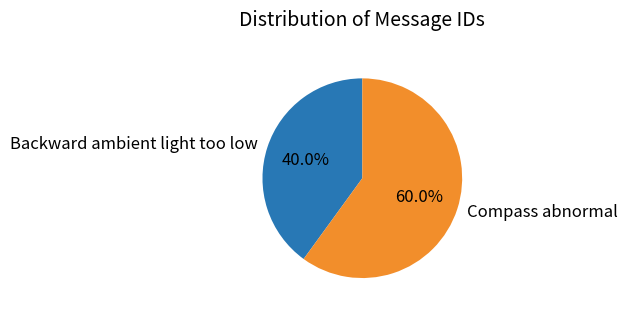

True or false: Compass abnormal accounts for 69% of the total.

False